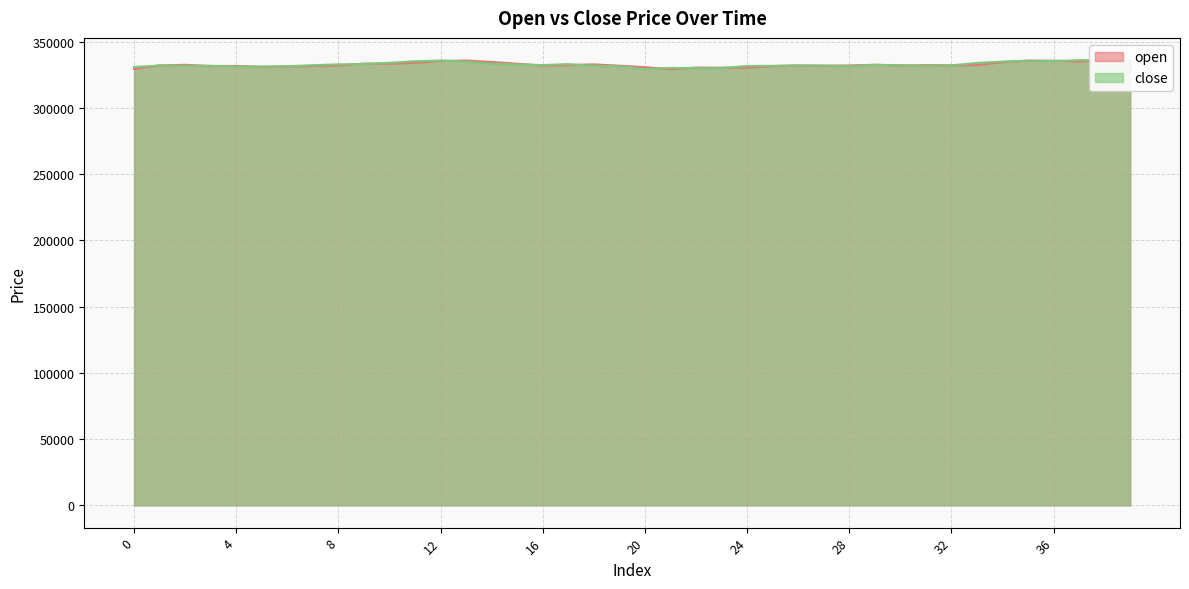

At which category is the sum across all series the highest?

38